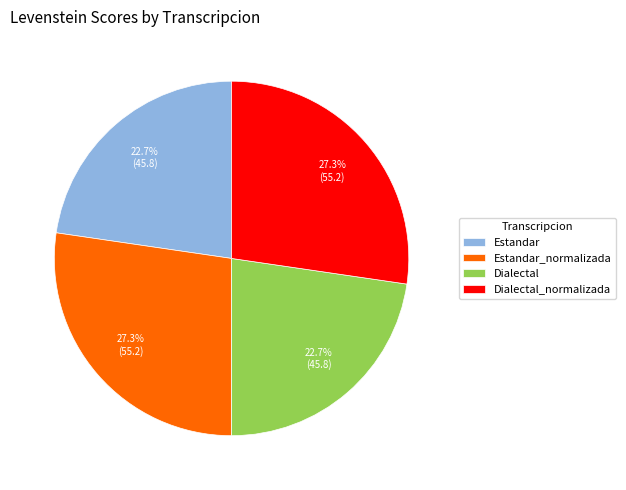

What percentage is NOT represented by Estandar?

77.3%